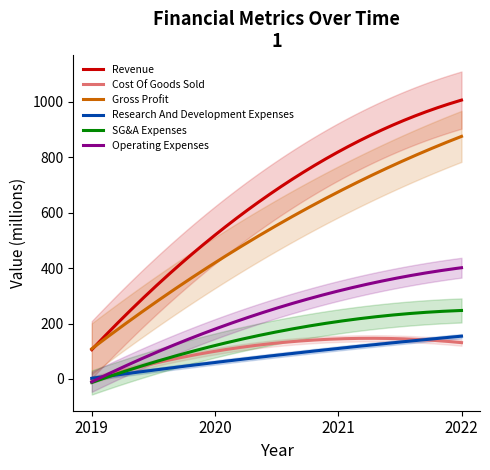

At which category does SG&A Expenses reach its first local peak?

2021-12-31